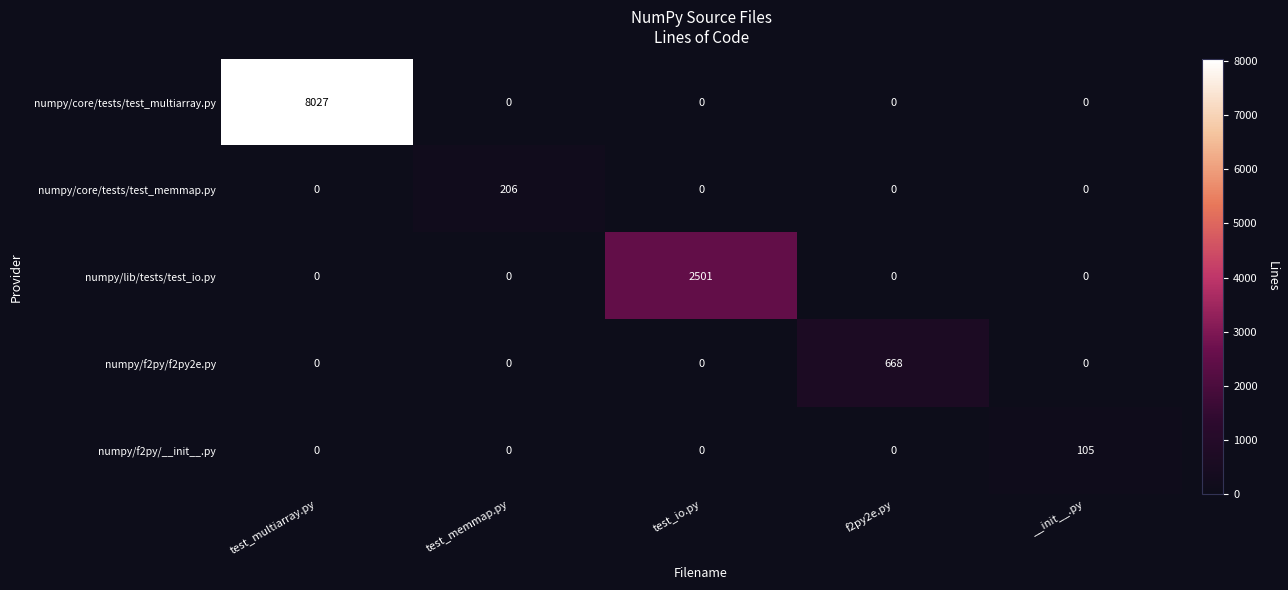

Which series changed the most between test_memmap.py and test_io.py?

numpy/lib/tests/test_io.py